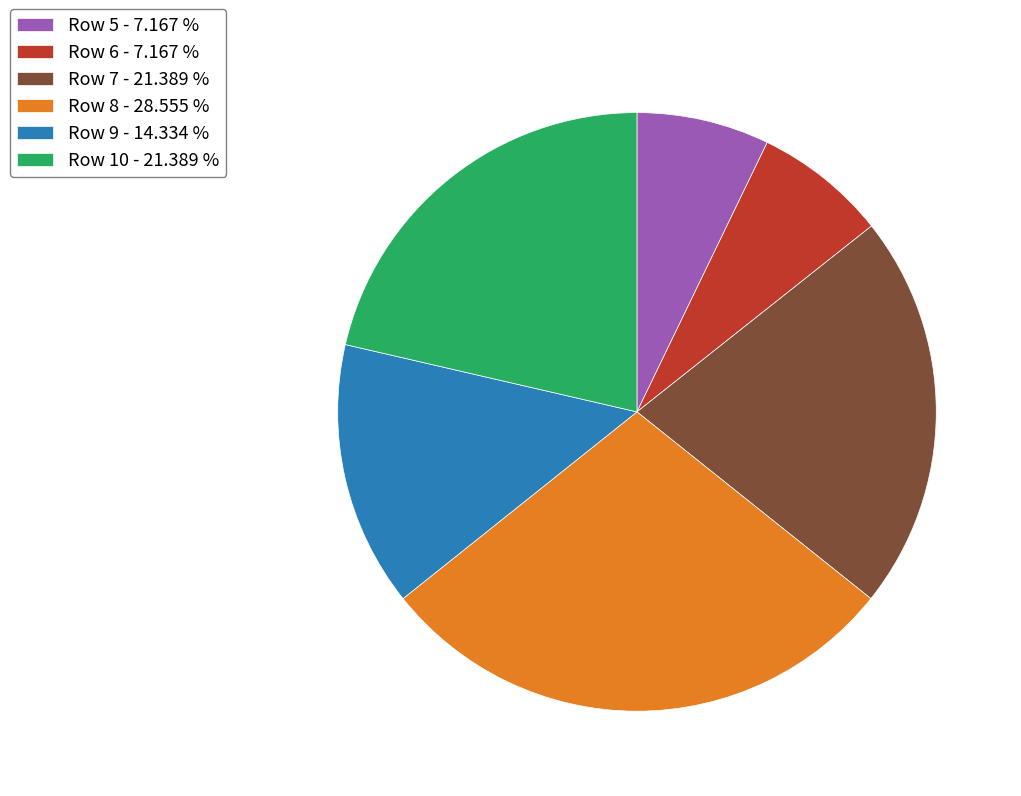

Do Row 5 - 7.167 % and Row 6 - 7.167 % together represent more than half of the pie?

No